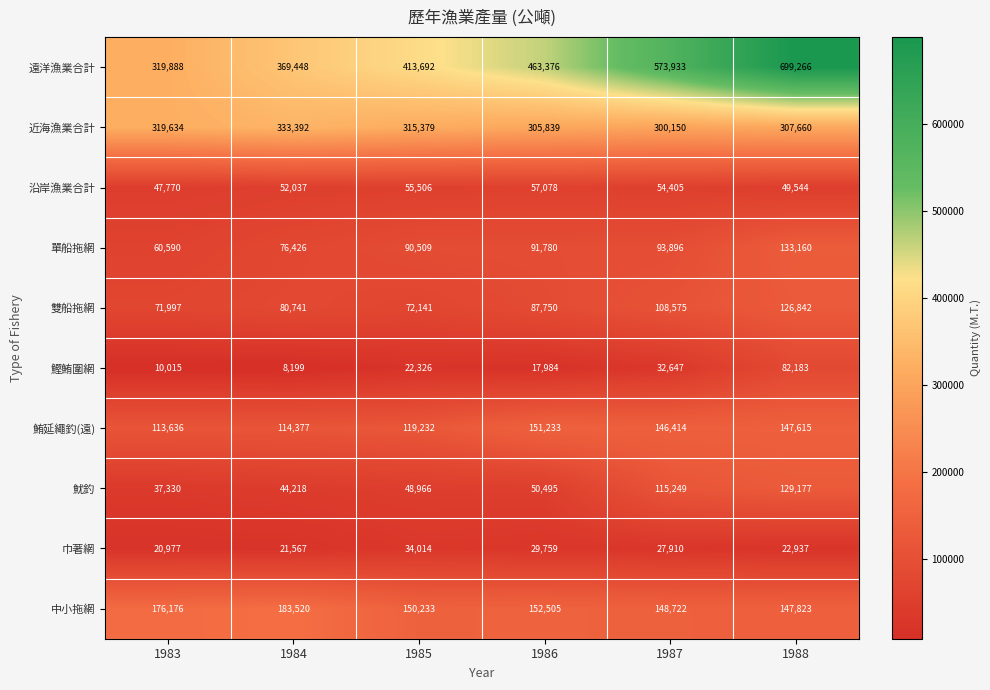

What is the sum of all 鰹鮪圍網 values?

173354